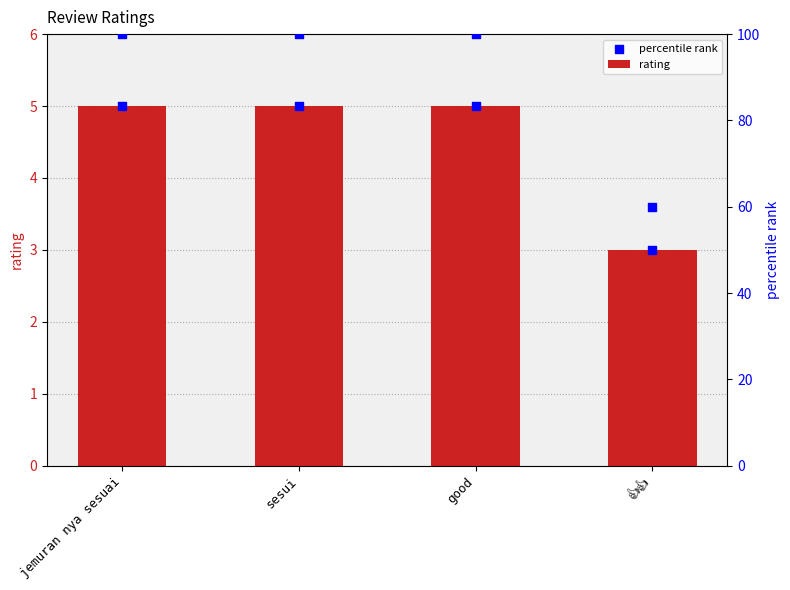

Which series contains the lowest Y value?

rating